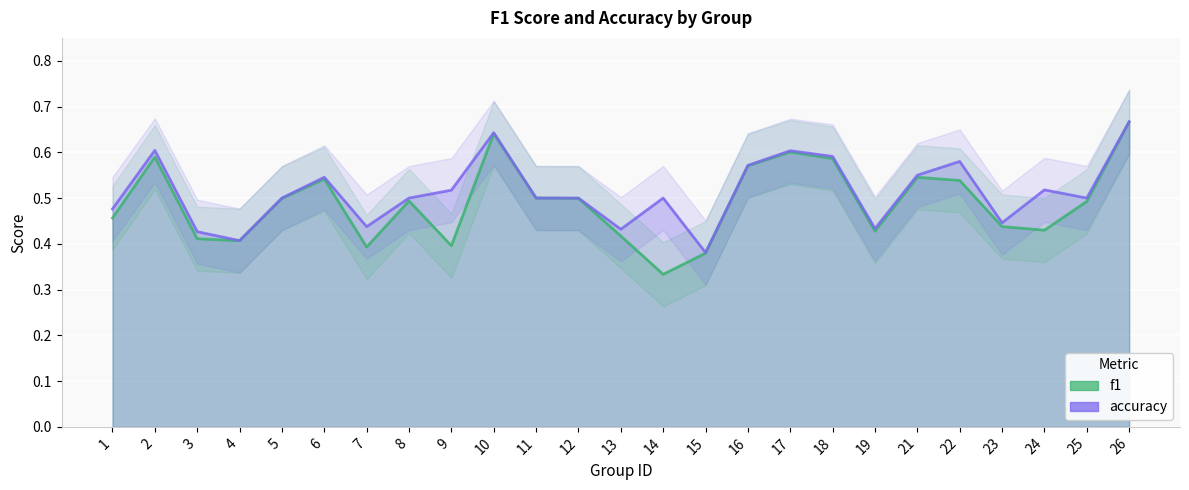

How many lines are shown in the chart?

2